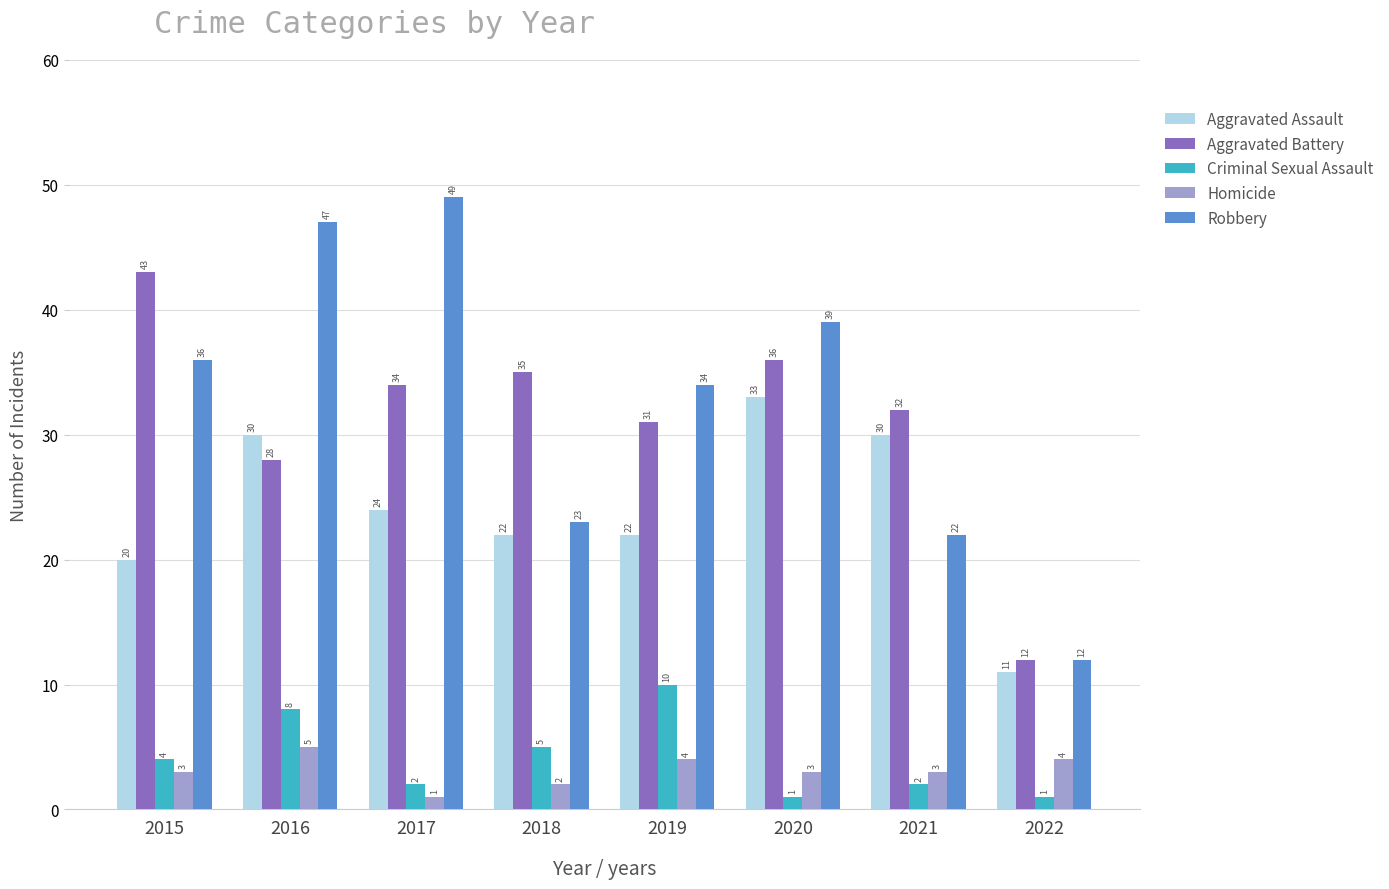

What is the average value of the Aggravated Assault series?

24